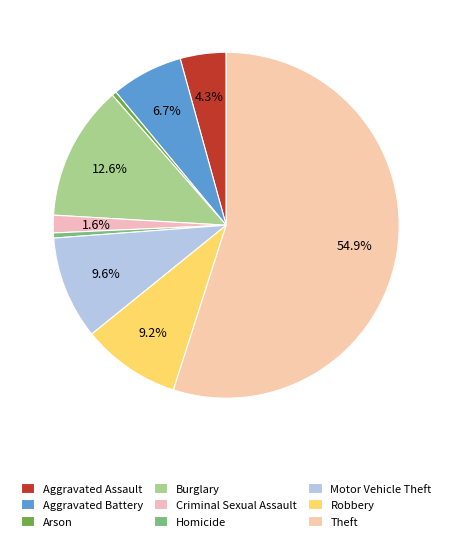

Is there a majority slice in this chart?

Yes